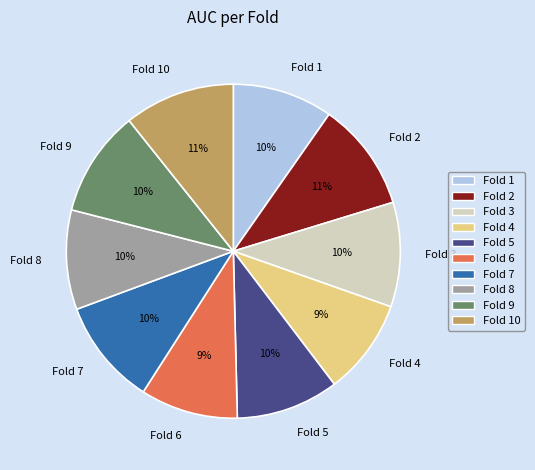

Is it true that Fold 10 is 11% of the pie?

True